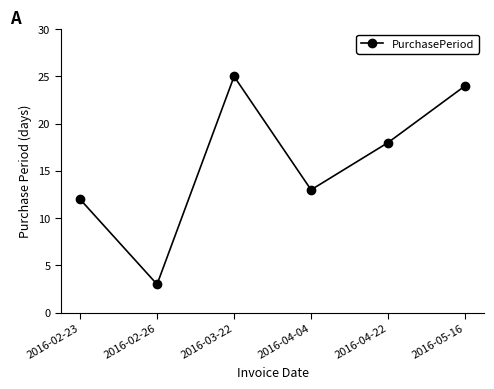

List the labels in order of value, smallest first.

2016-02-26, 2016-02-23, 2016-04-04, 2016-04-22, 2016-05-16, 2016-03-22